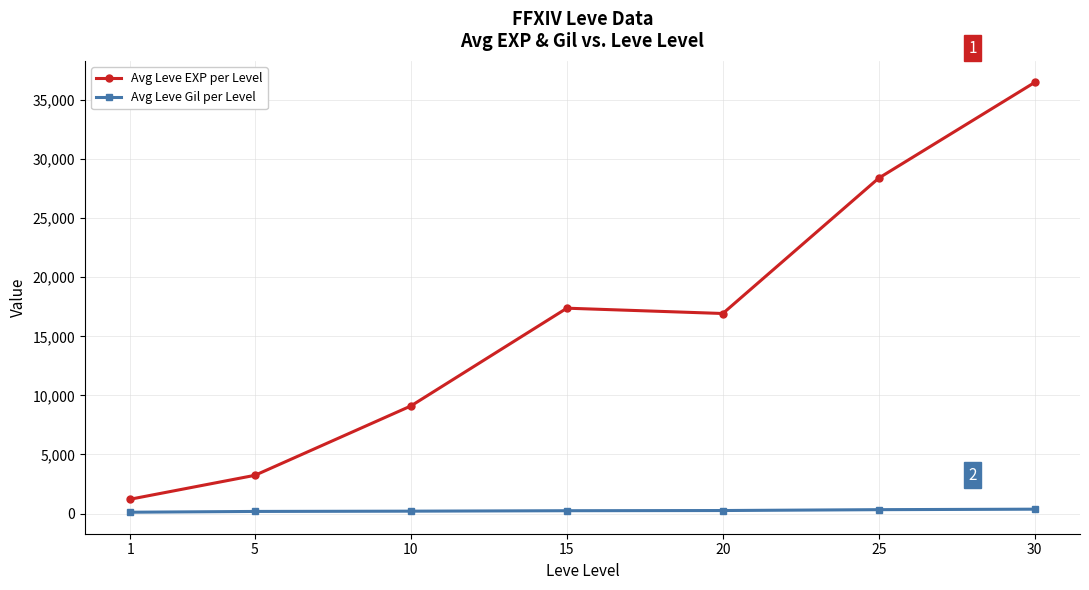

What is the difference between the maximum and second lowest values in the Avg Leve EXP per Level series?

33255